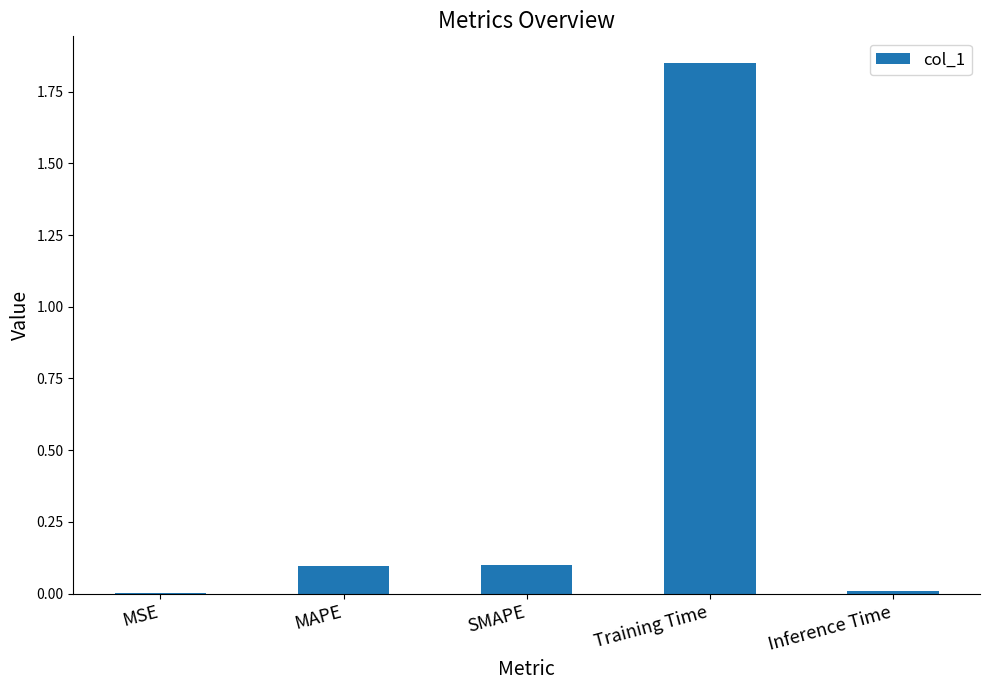

What is the sum of all values?

2.1